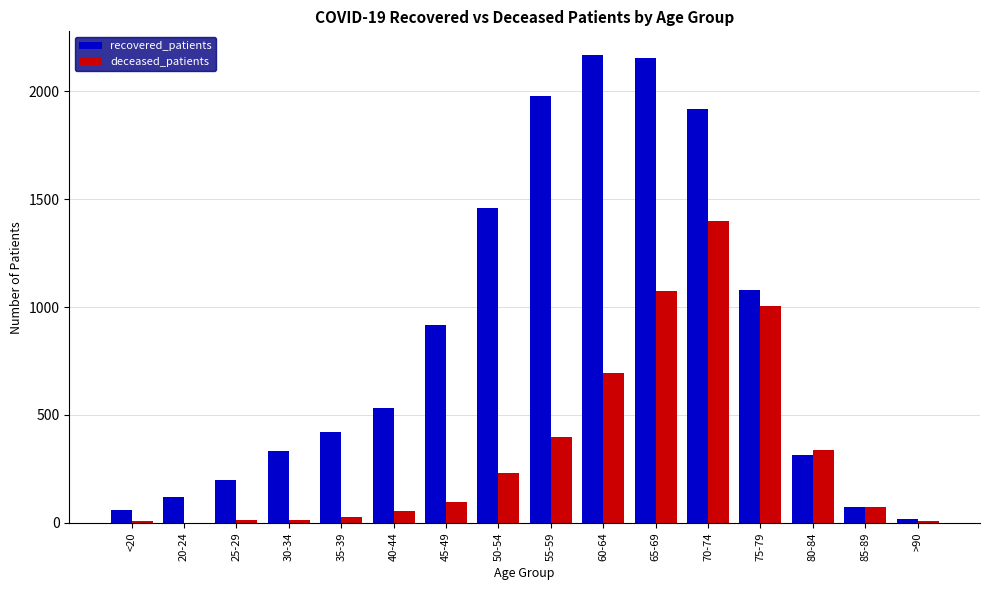

What is the highest value of the recovered_patients series?

2168